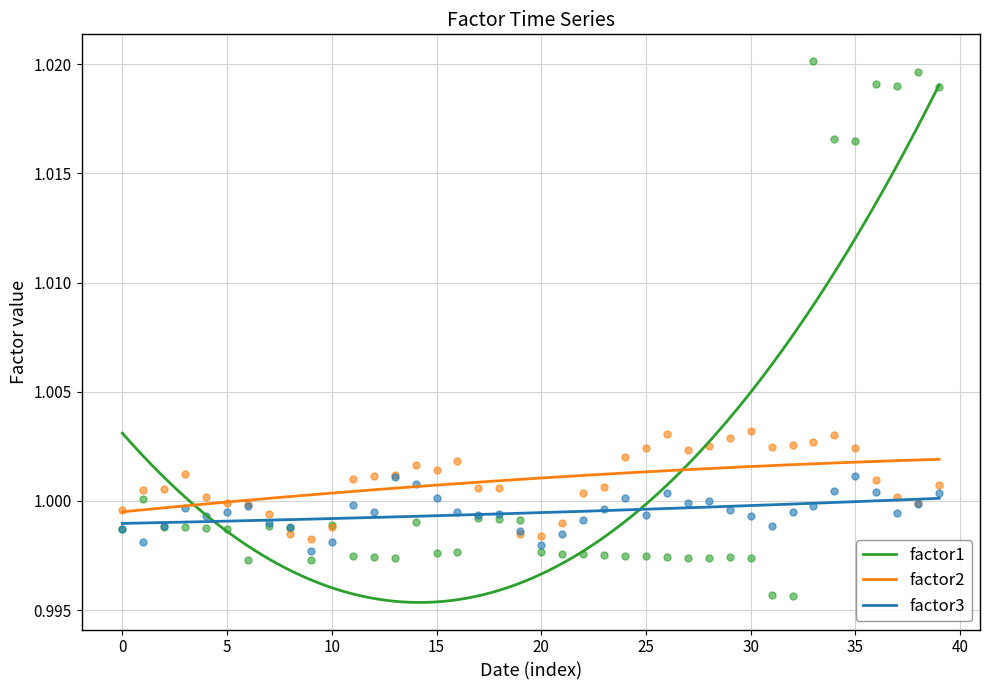

At how many categories does at least one series exceed 1?

30